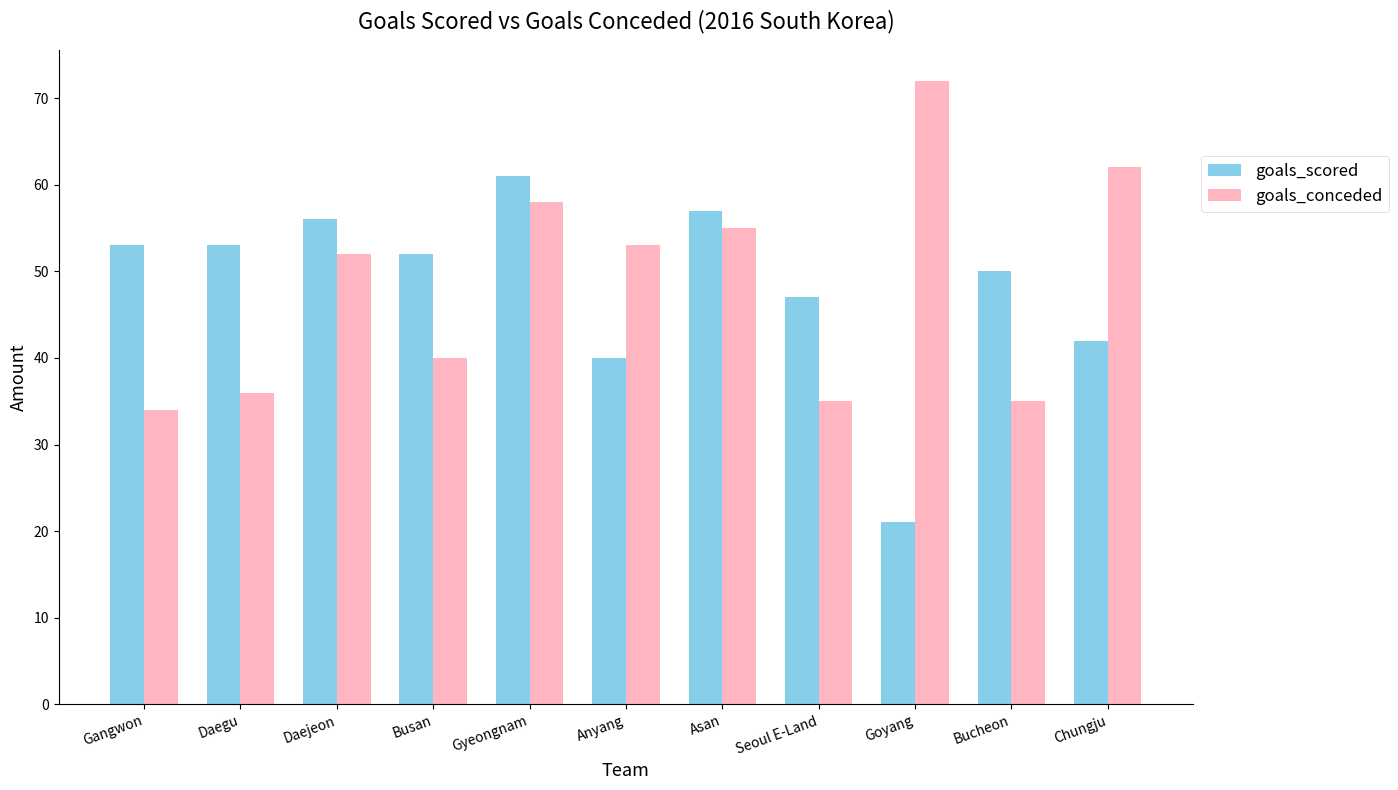

Is the value of goals_scored at Goyang greater than the value of goals_conceded at Gyeongnam?

No